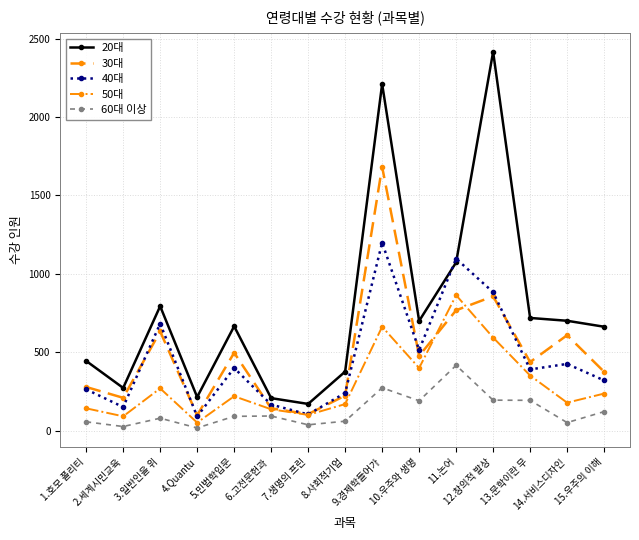

What value does the 30대 series have at 8.사회적기업?

224